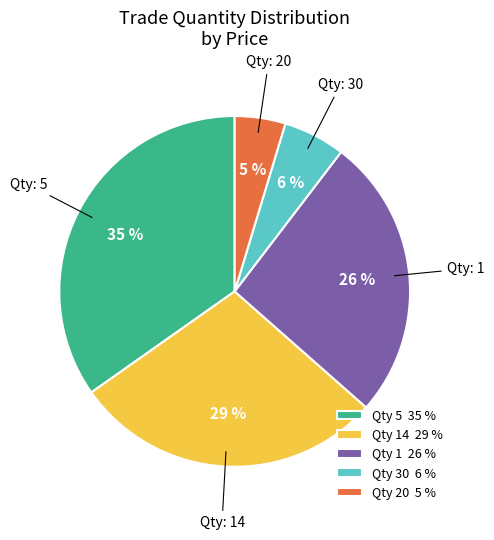

Which has a higher value, Qty 30 6 % or Qty 20 5 %?

Qty 30 6 %